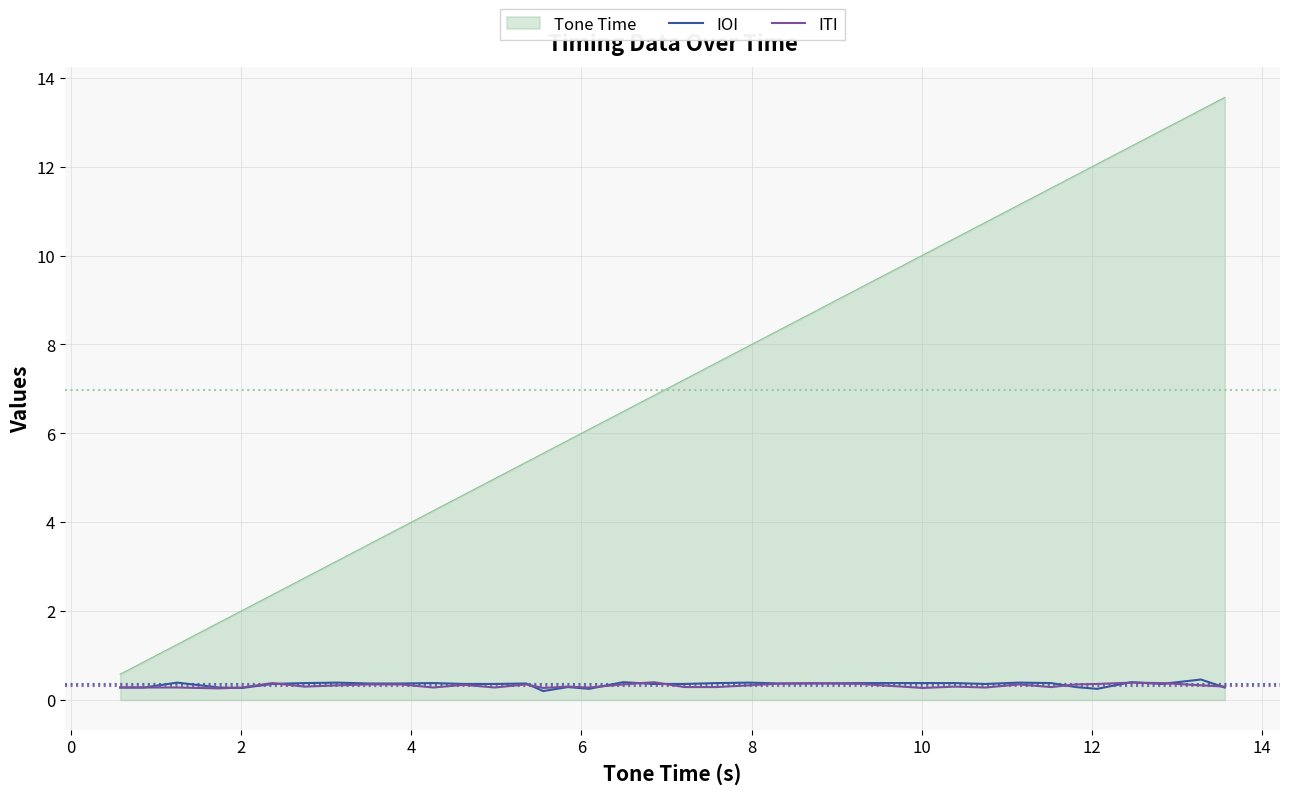

Which series ends up on top after the final intersection of IOI and ITI?

ITI